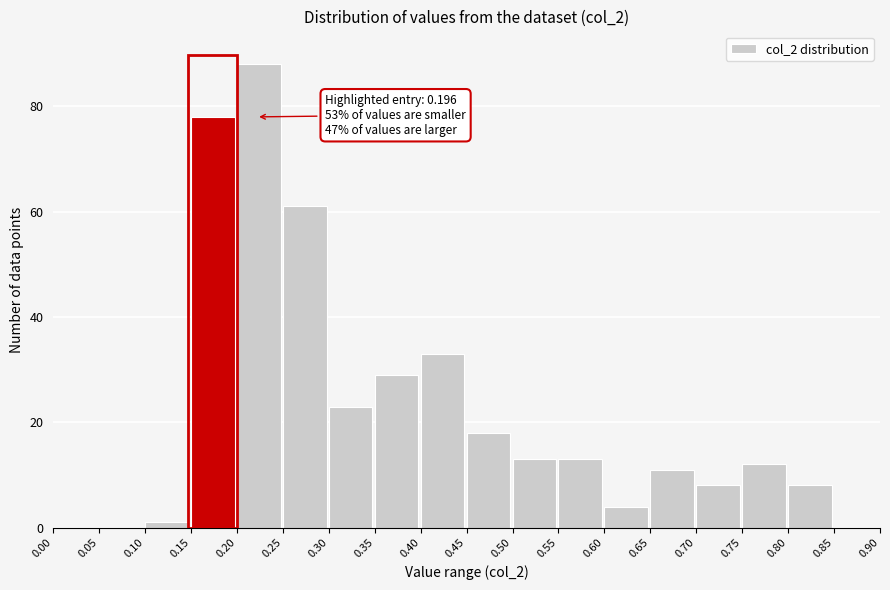

Which range on the x-axis has the tallest bar?

0.20 to 0.25